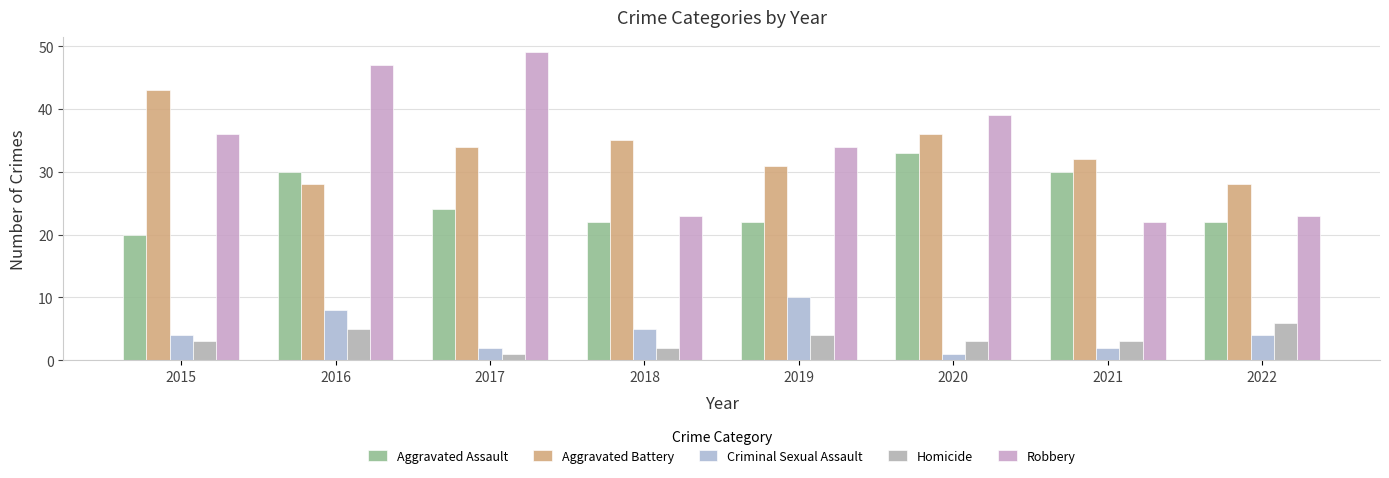

The value of Criminal Sexual Assault at 2016 is 13. True or false?

False